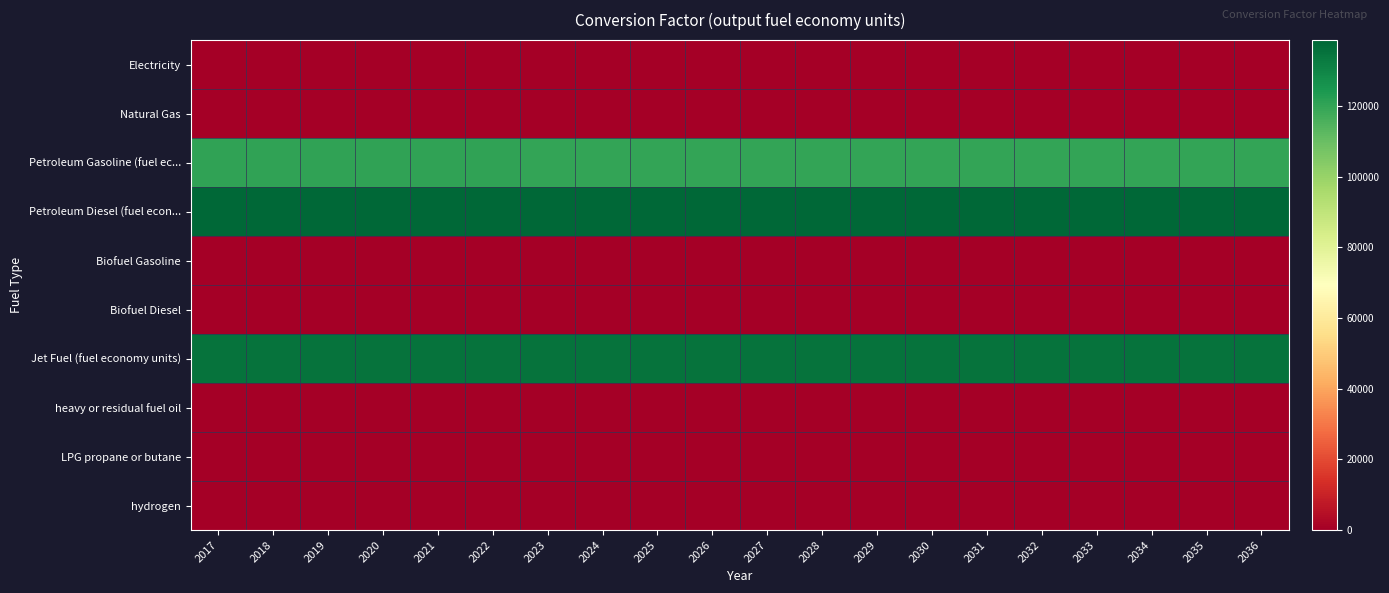

Rank the series by their maximum value, from lowest to highest.

Electricity, Natural Gas, Biofuel Gasoline, Biofuel Diesel, heavy or residual fuel oil, LPG propane or butane, hydrogen, Petroleum Gasoline (fuel ec..., Jet Fuel (fuel economy units), Petroleum Diesel (fuel econ...